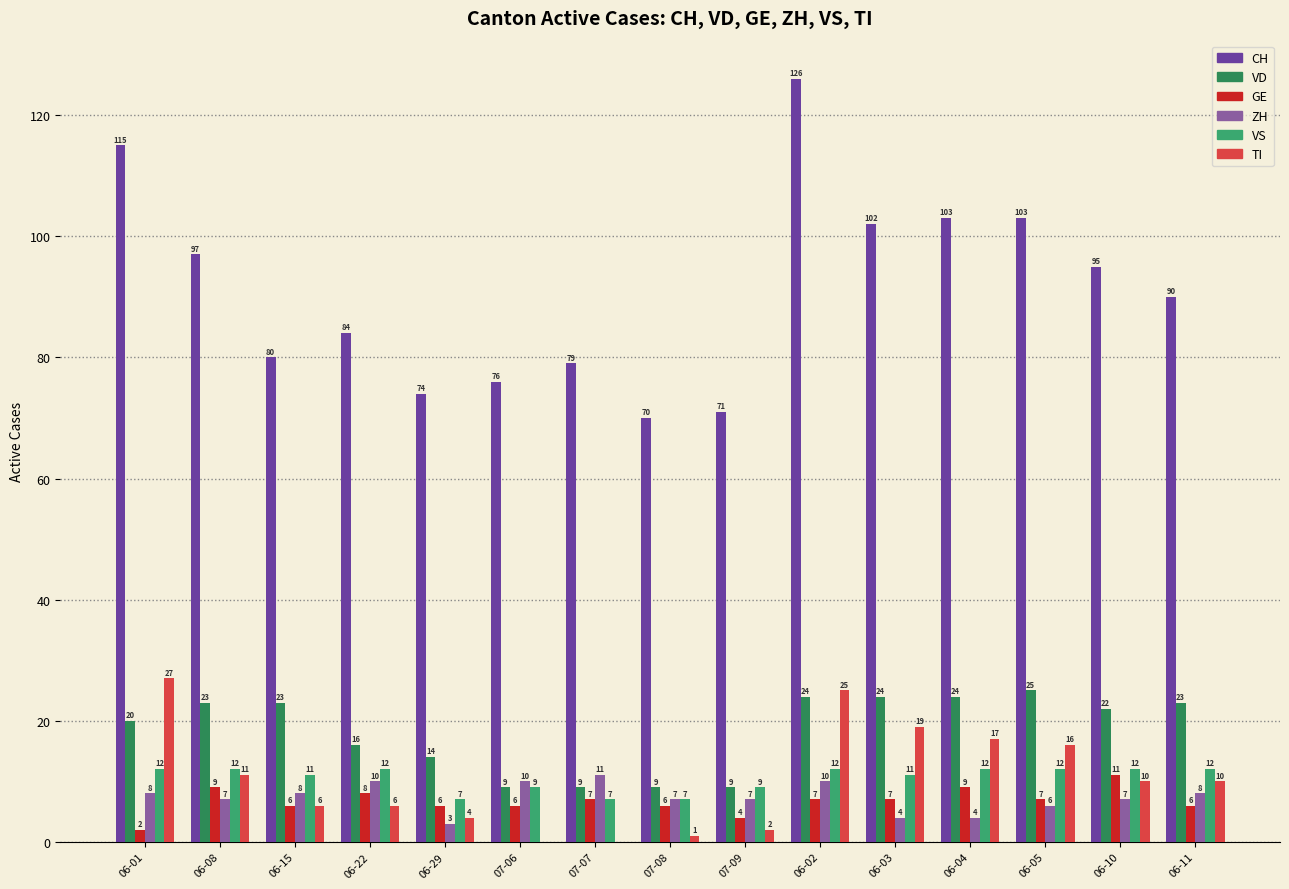

The value of TI at 06-02 is 25. True or false?

True